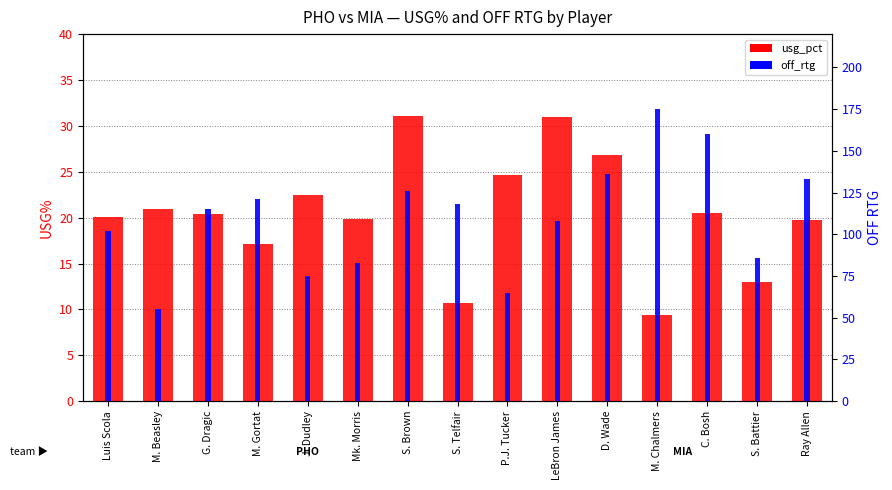

Which has a higher value, S. Telfair or S. Battier?

S. Battier